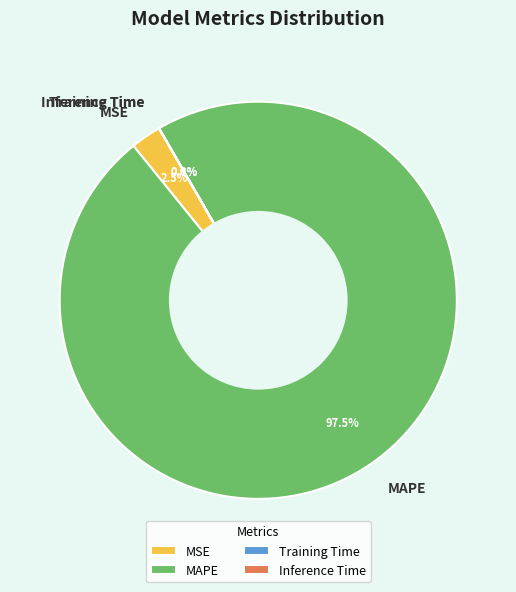

What percentage is NOT represented by MAPE?

2.5%